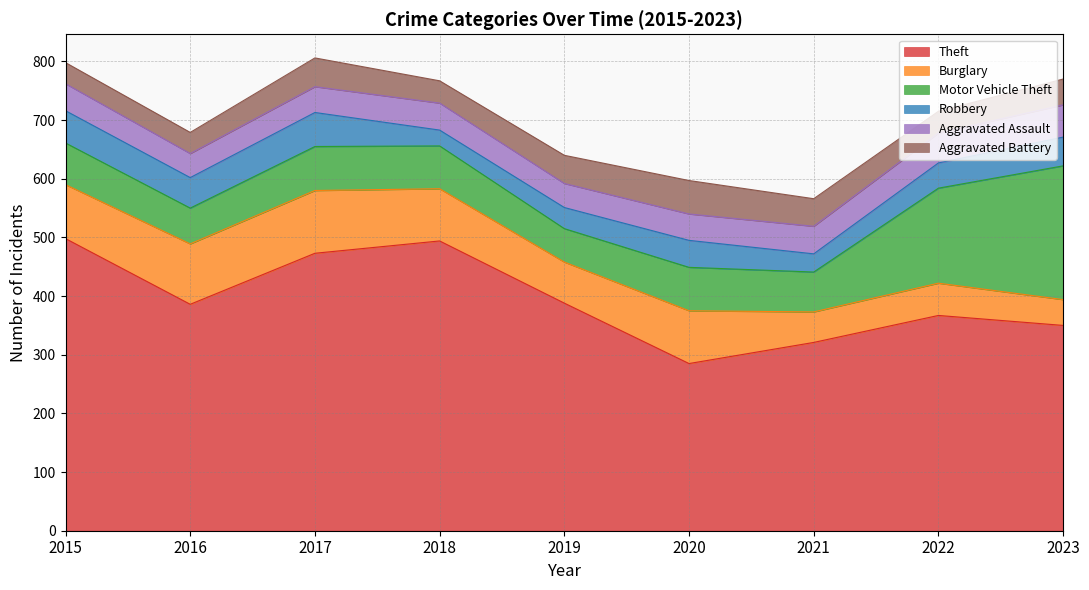

What is the spread (max minus min) of values at 2019?

352